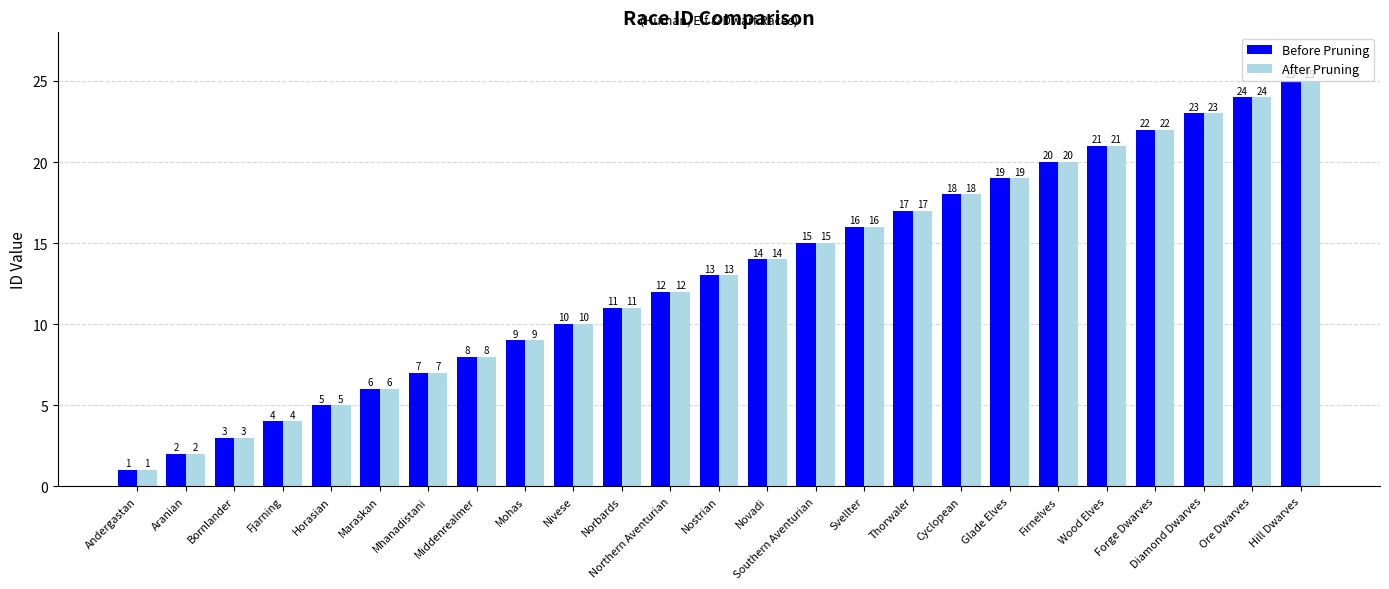

Which label corresponds to the smallest value in the chart?

Andergastan